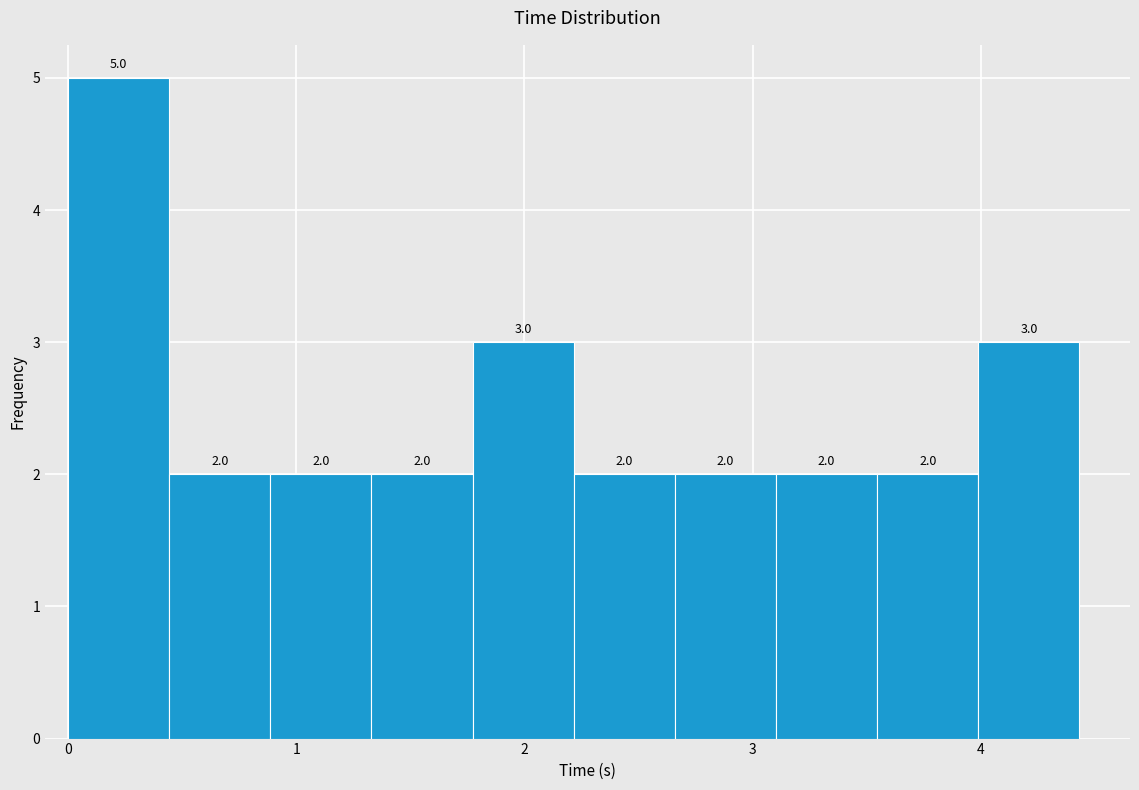

What is the height of the bar covering 2.2 to 2.7 on the x-axis? The bar edges are not printed on the chart, so give them approximately, as read against the axis.

2.0